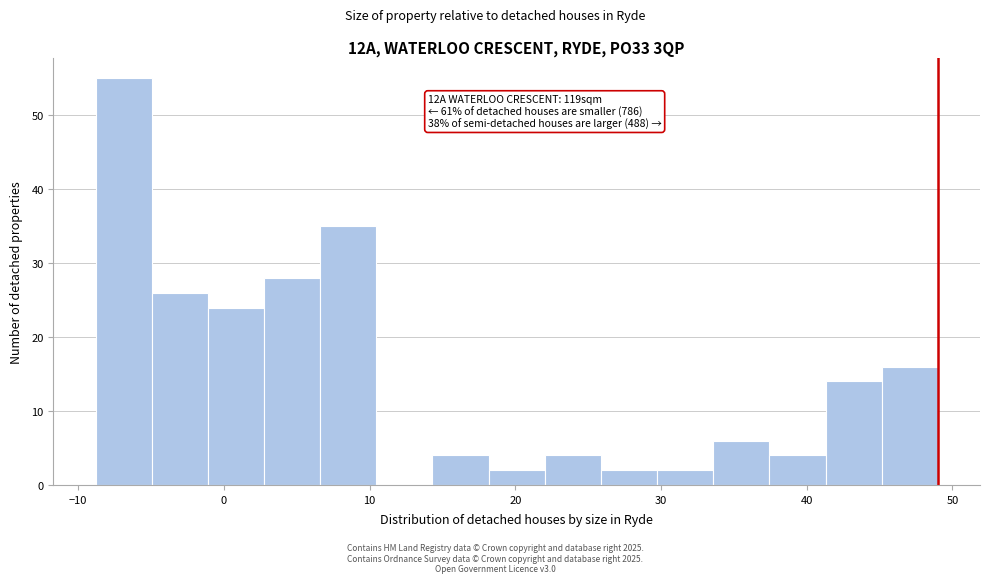

Around what value on the x-axis is the tallest bar? Give the approximate position of its centre, as read against the axis.

-7